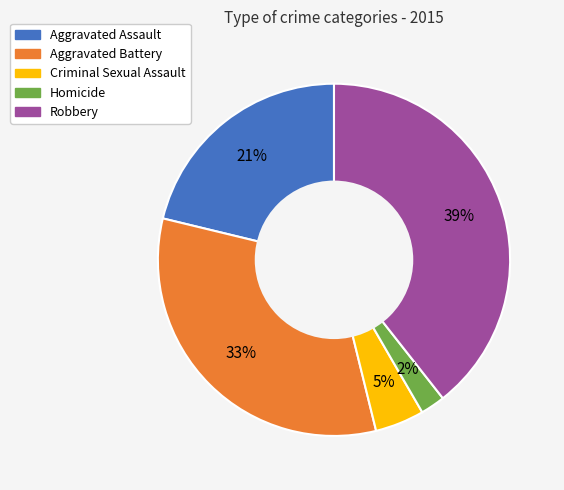

Which has a higher value, Robbery or Homicide?

Robbery